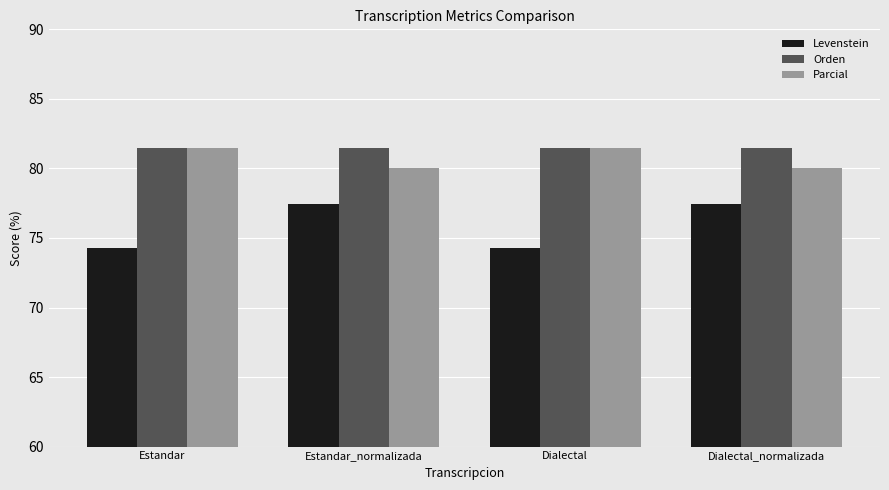

At which label does Parcial first exceed 81?

Estandar